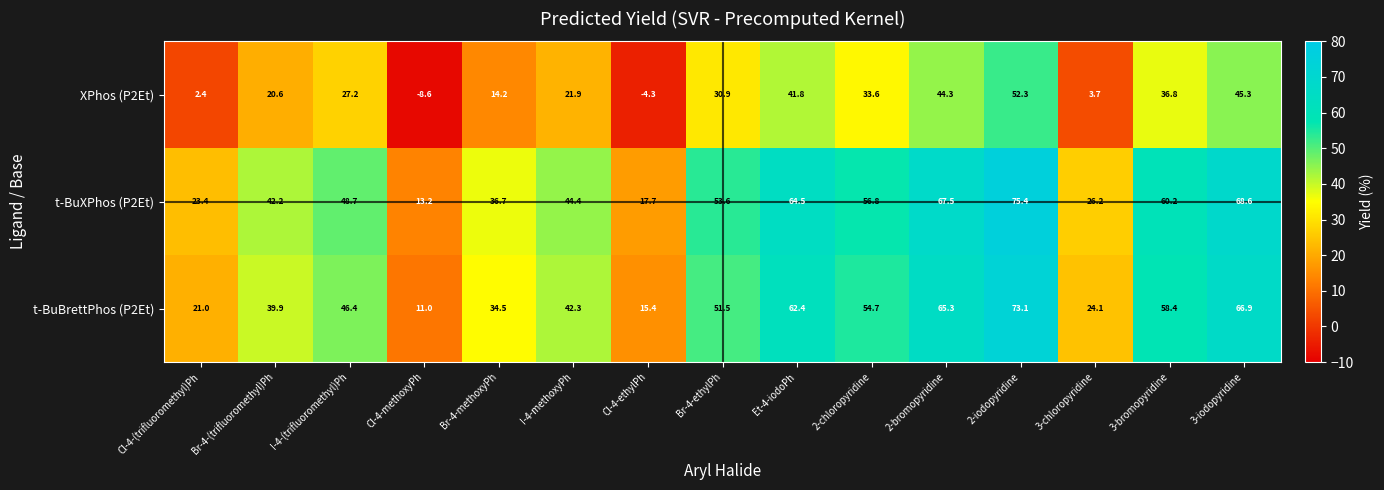

How many data points in t-BuXPhos (P2Et) are less than 48?

7